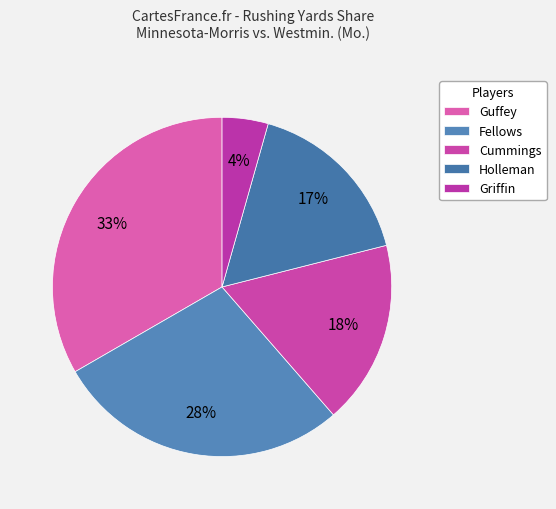

Is there a majority slice in this chart?

No